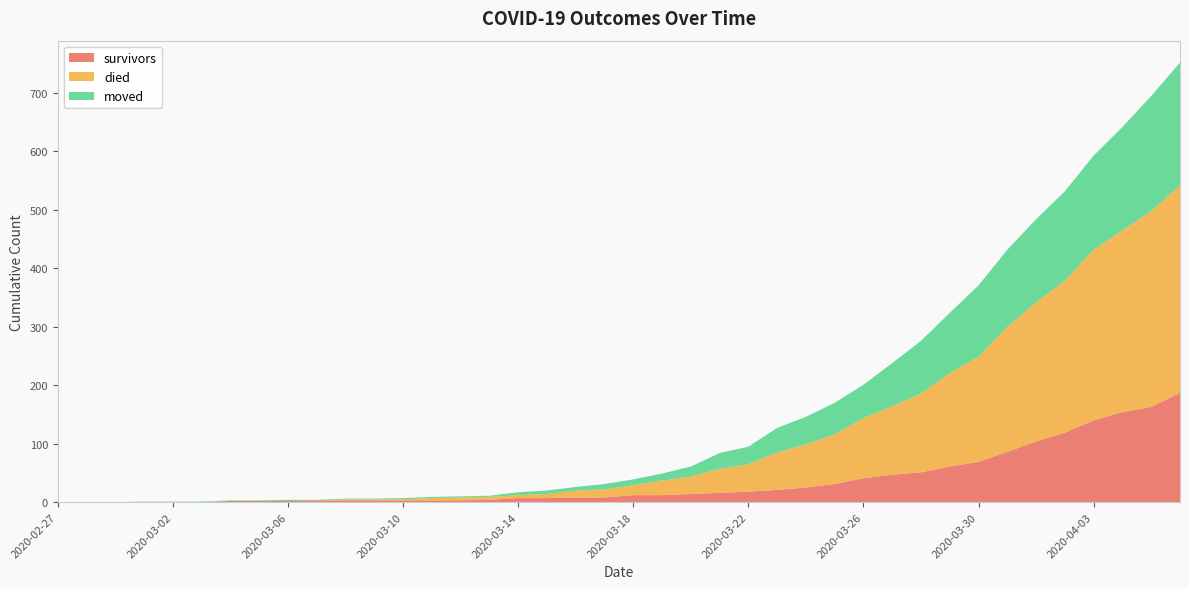

Reading left to right, extract all data points from this chart.

survivors: 0	0	0	0	0	0	2	2	2	3	3	3	3	3	3	4	7	7	8	8	12	12	14	16	18	21	25	31	41	47	51	61	69	86	104	119	140	154	163	187
died: 0	0	0	0	0	0	0	0	0	0	2	2	2	4	5	5	5	7	12	14	17	25	30	41	47	64	74	85	103	117	135	160	180	214	238	260	292	311	335	355
moved: 0	0	0	1	1	1	1	1	2	1	1	1	2	2	2	2	5	6	6	9	10	12	17	27	30	42	47	54	57	74	90	103	122	132	142	153	161	177	197	210